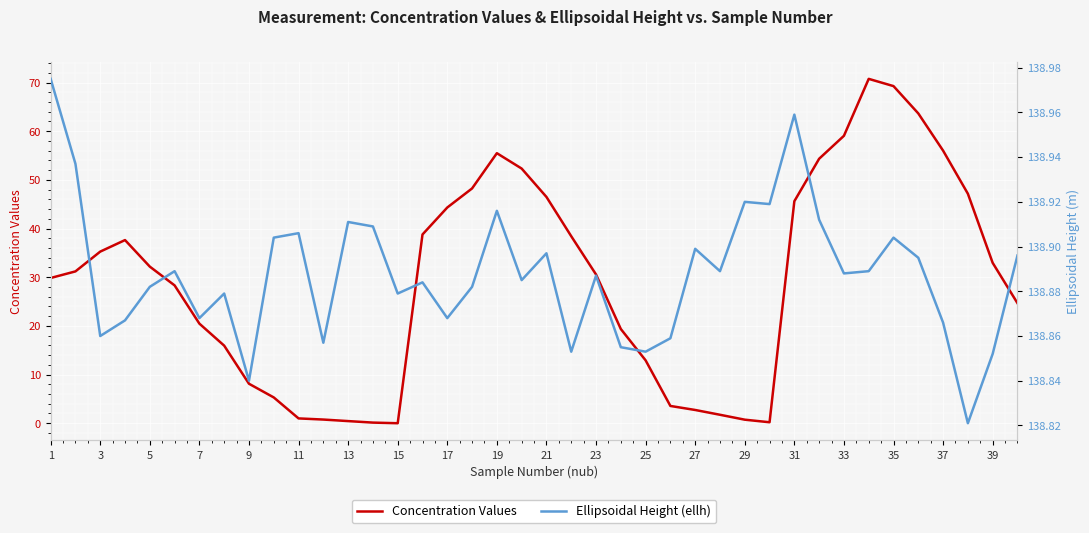

Is it true that Concentration Values equals 44.3 at 17?

True